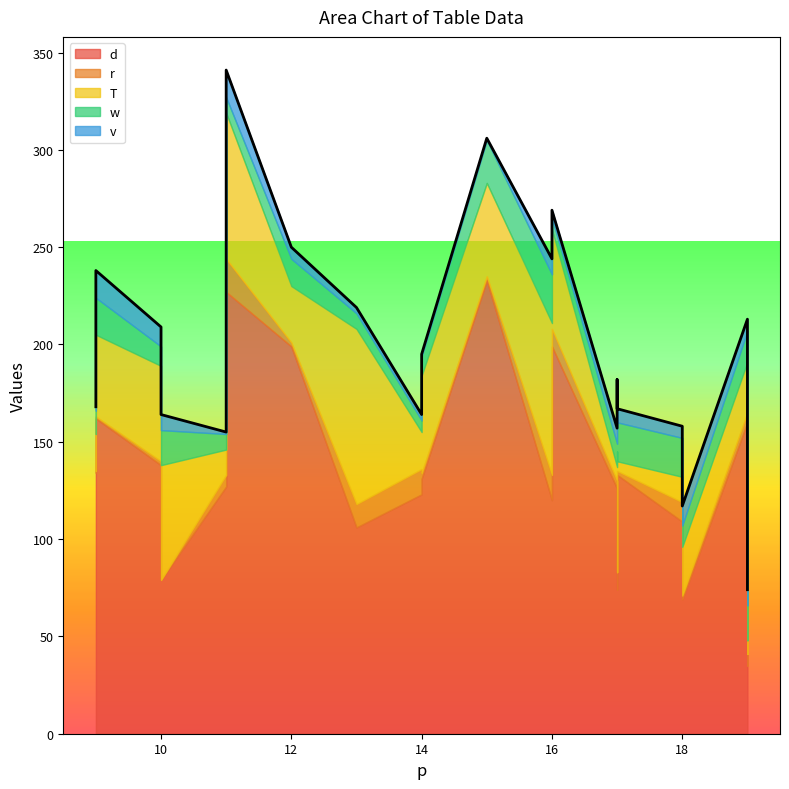

What is the difference between the maximum and second lowest values in the v series?

13